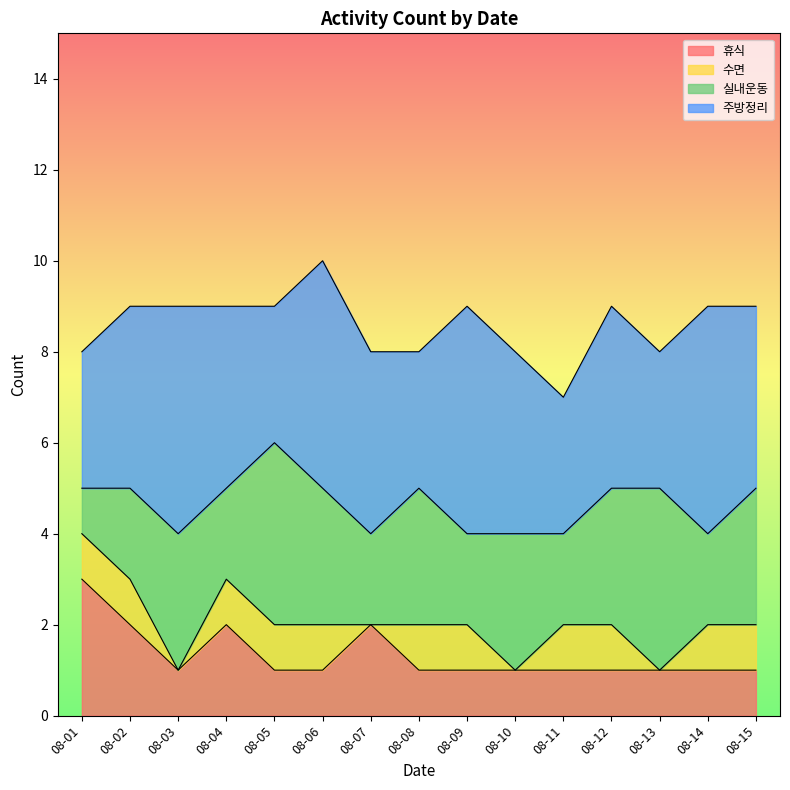

Between 08-07 and 08-12, which series saw the biggest shift?

휴식